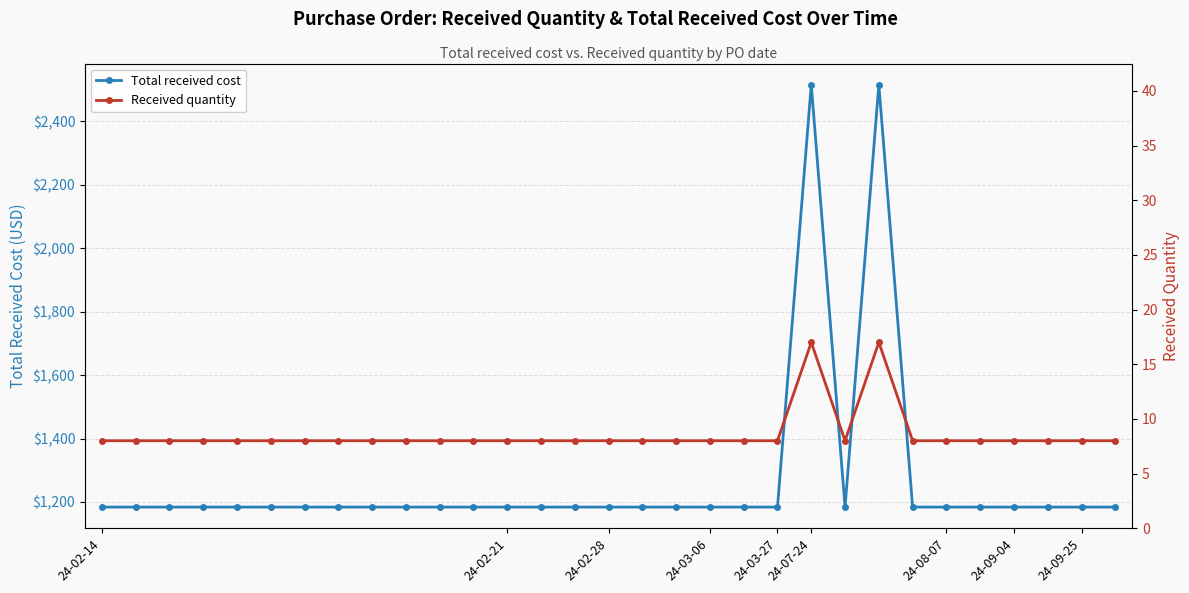

What are all the series names shown in the legend?

Total received cost, Received quantity